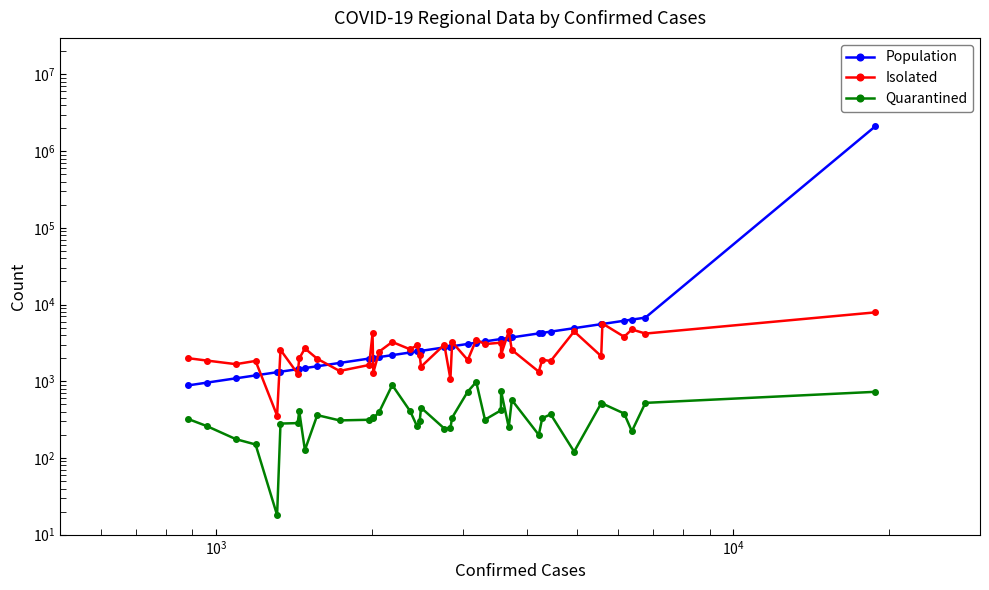

What are all the series names shown in the legend?

Population, Isolated, Quarantined